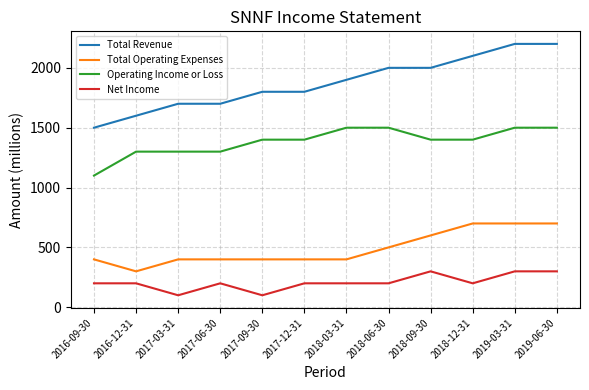

At how many categories does at least one series exceed 548?

12